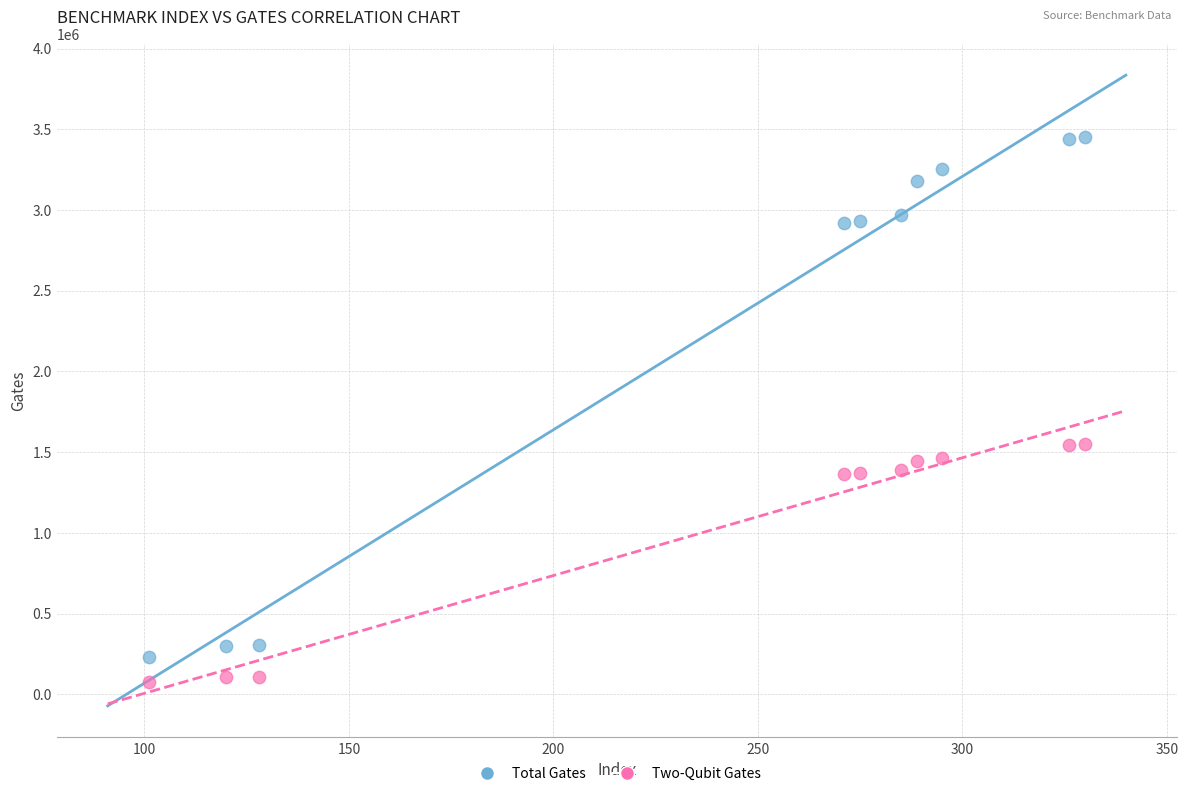

Across all data points, what is the range of X values (max minus min)?

229